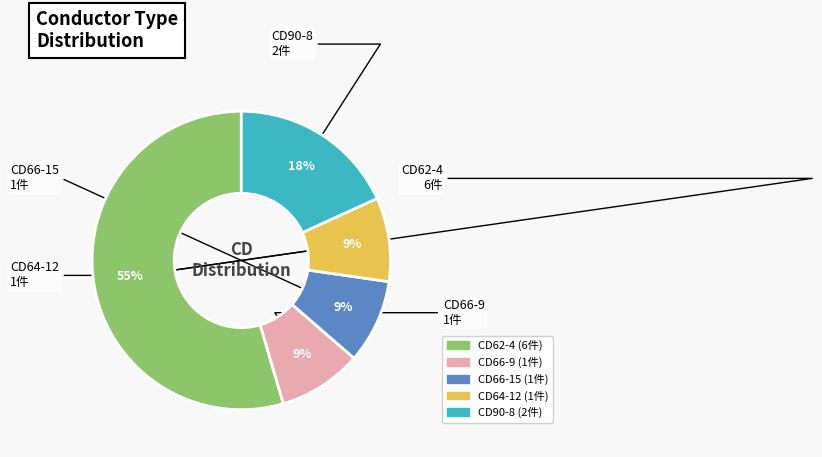

Is there a majority slice in this chart?

Yes